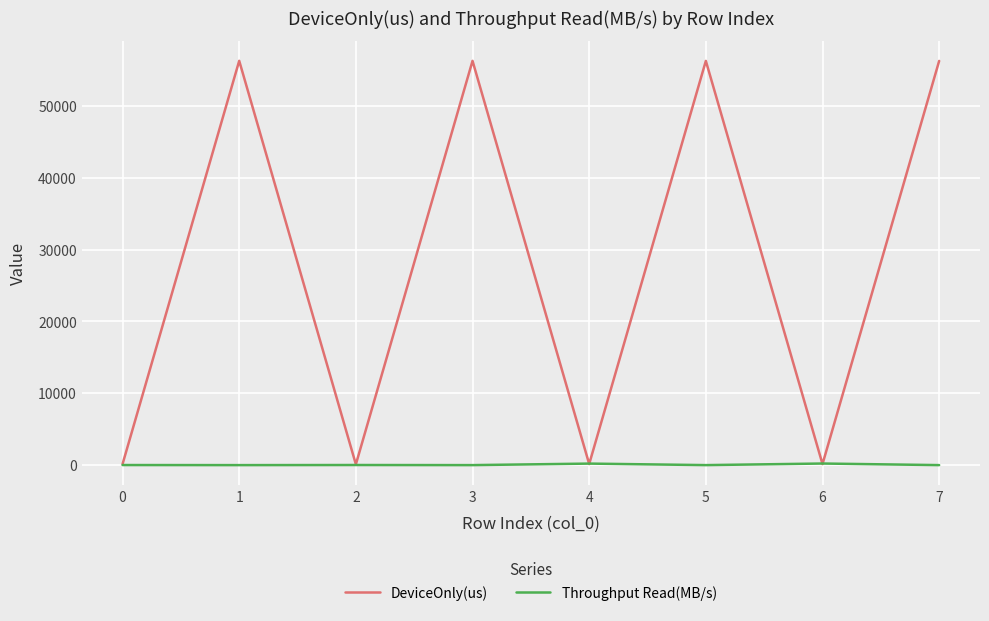

What is the lowest value of the DeviceOnly(us) series?

107.3